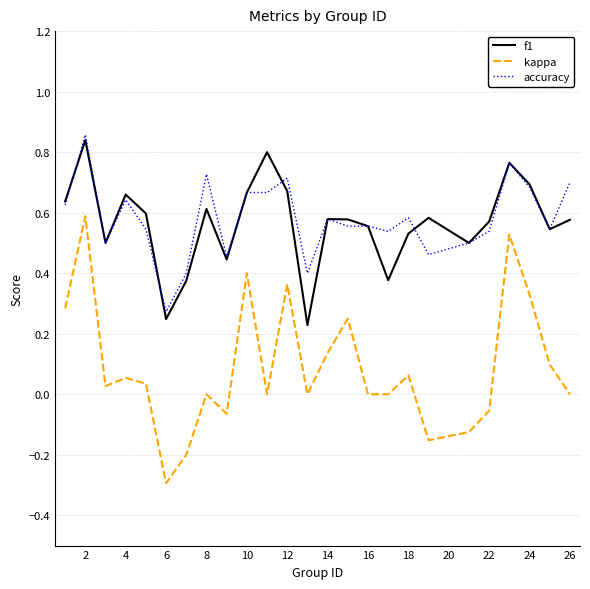

What is the smallest value displayed?

-0.3